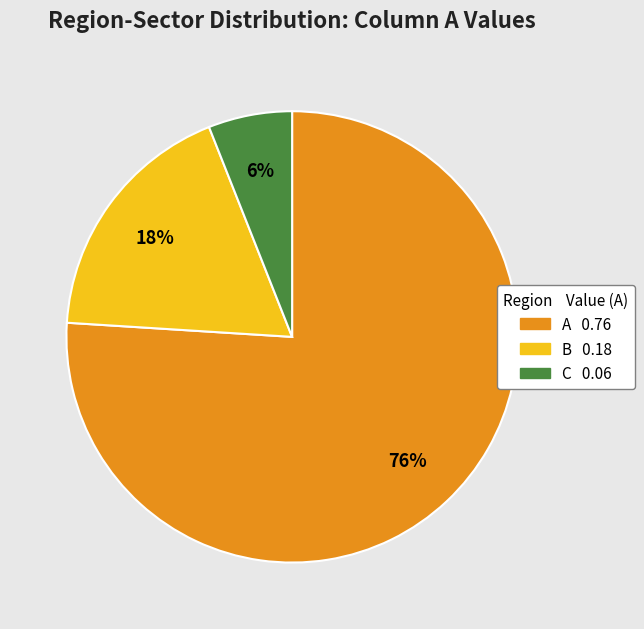

To the nearest percent, what is the average slice percentage?

33%